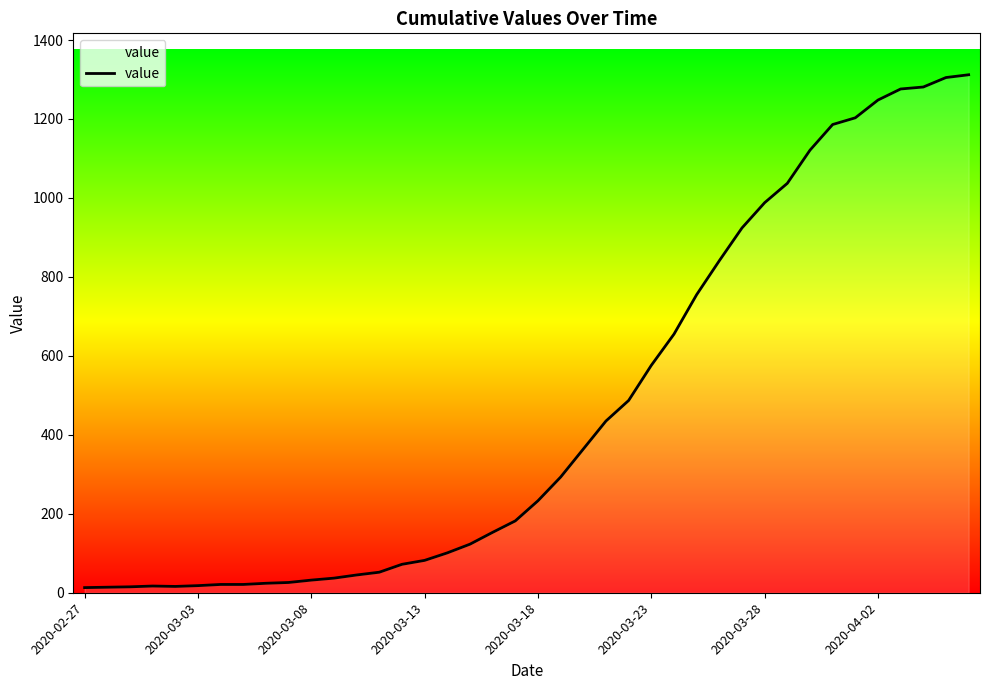

What is the sum of all values?

18584